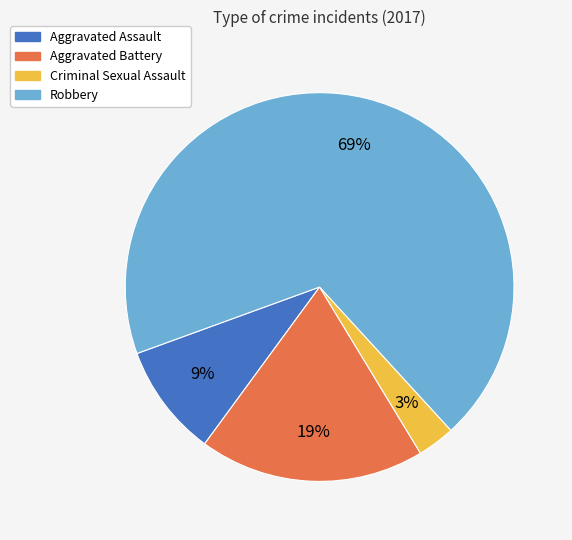

Rank the categories by value from lowest to highest.

Criminal Sexual Assault, Aggravated Assault, Aggravated Battery, Robbery